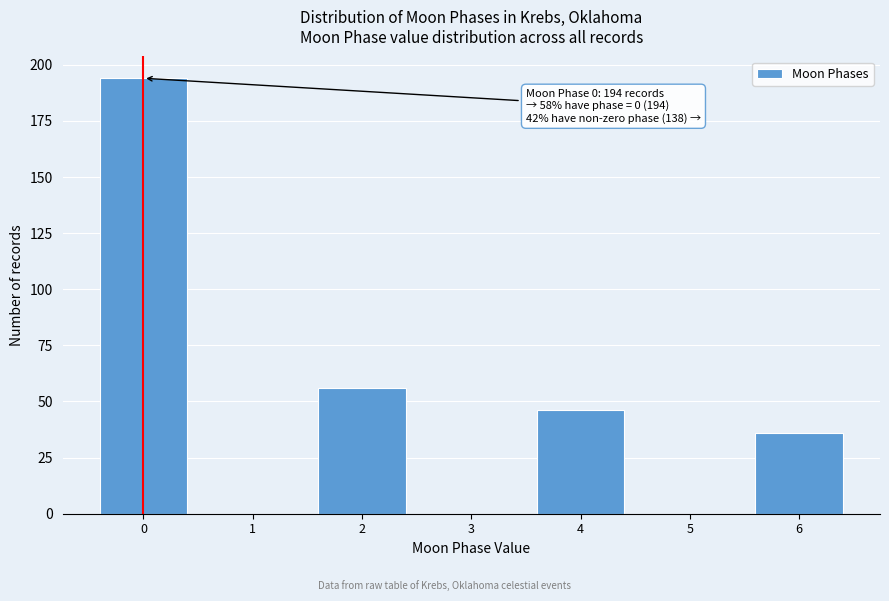

Reading left to right, what are all the values shown in this chart?

0=194	1=0	2=56	3=0	4=46	5=0	6=36